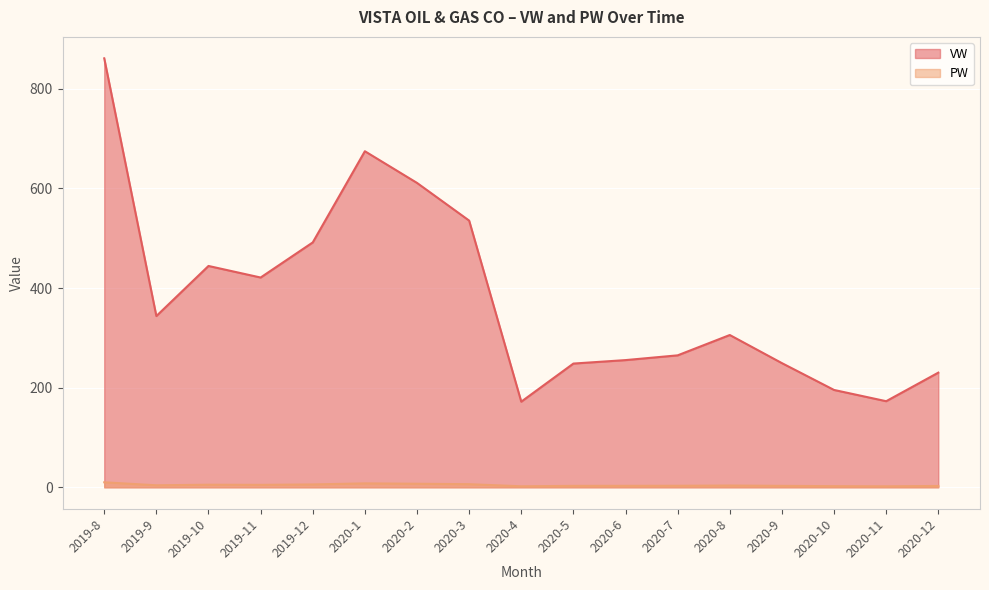

True or false: PW and VW intersect in this chart.

False